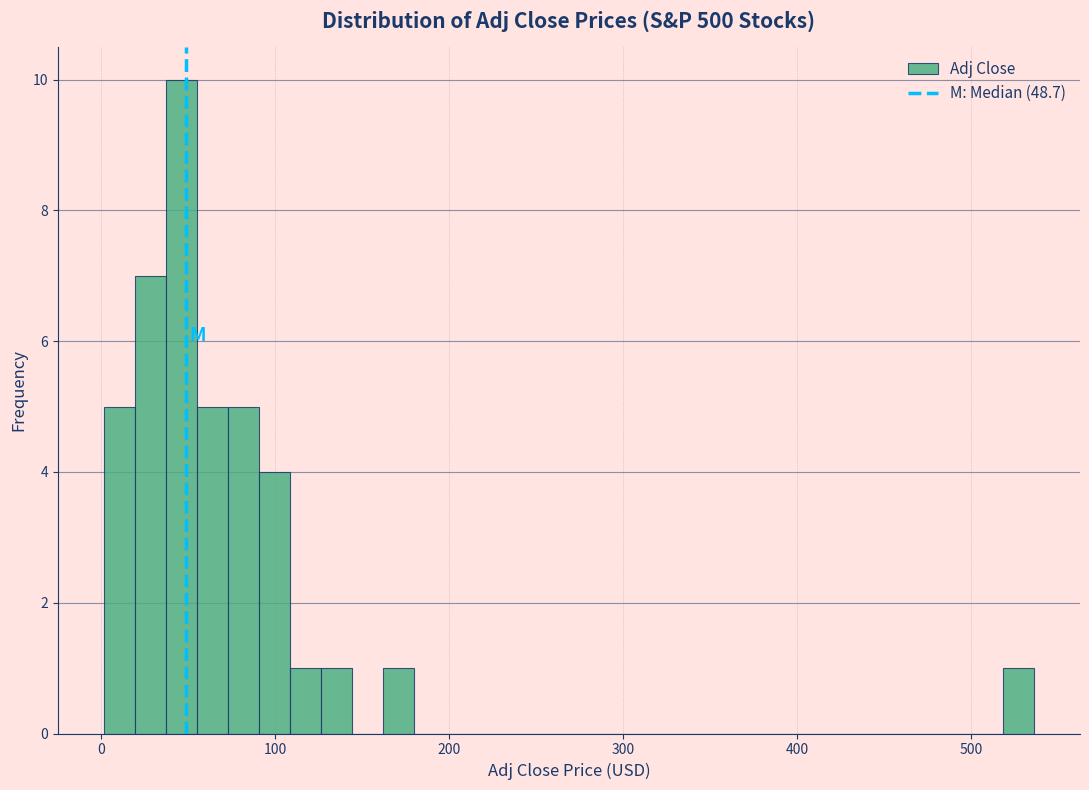

Read against the x-axis, roughly where is the centre of the tallest bar?

50